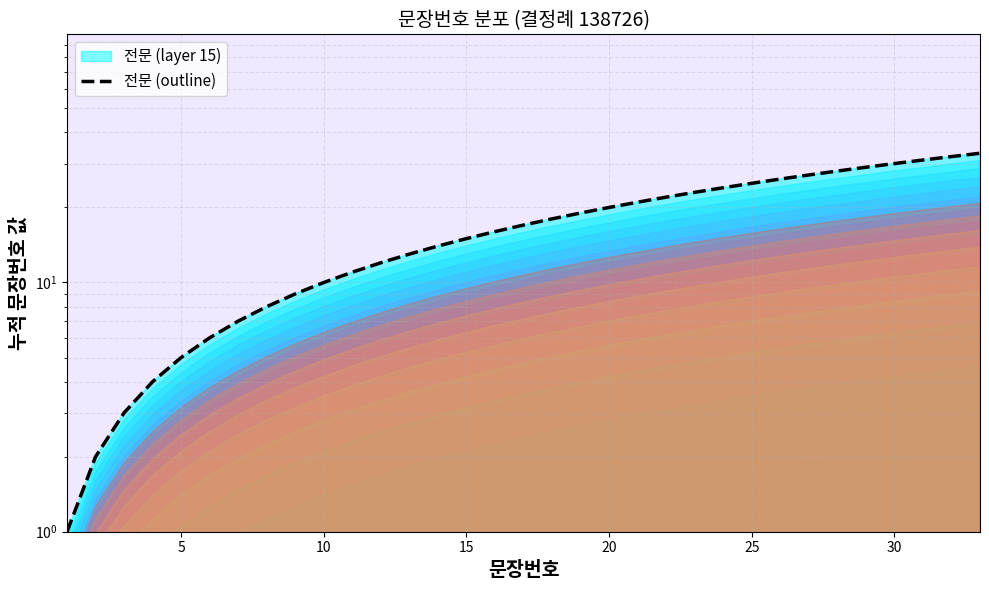

The value at 8 is 4. True or false?

False